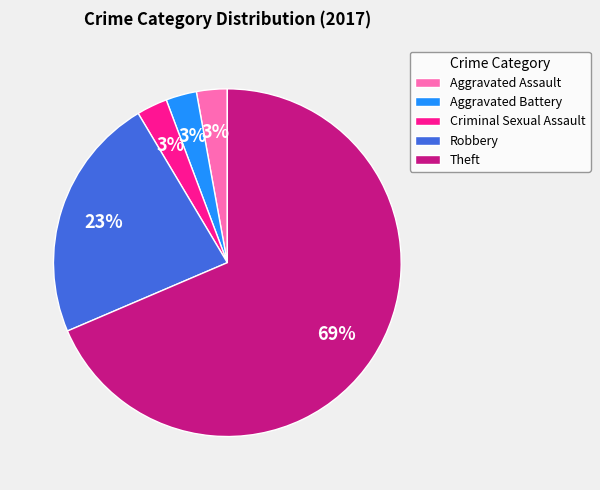

Which category has the biggest portion of the pie?

Theft